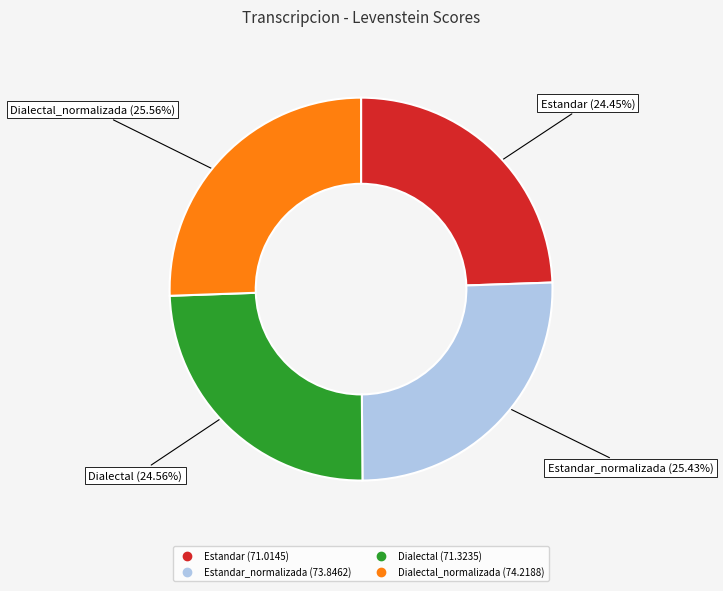

Is there any slice that represents more than half of the pie?

No